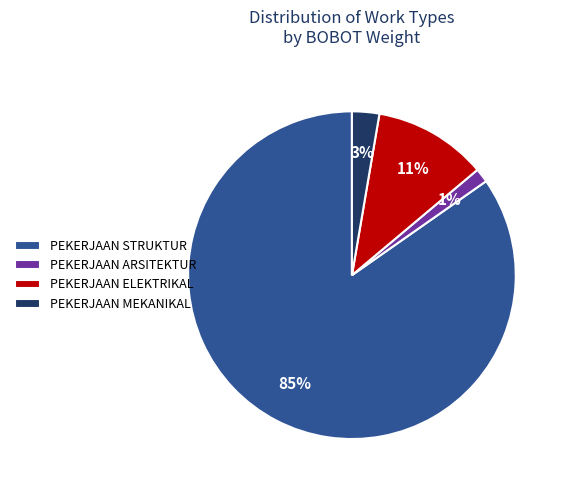

Does PEKERJAAN MEKANIKAL account for over 50% of the chart?

No